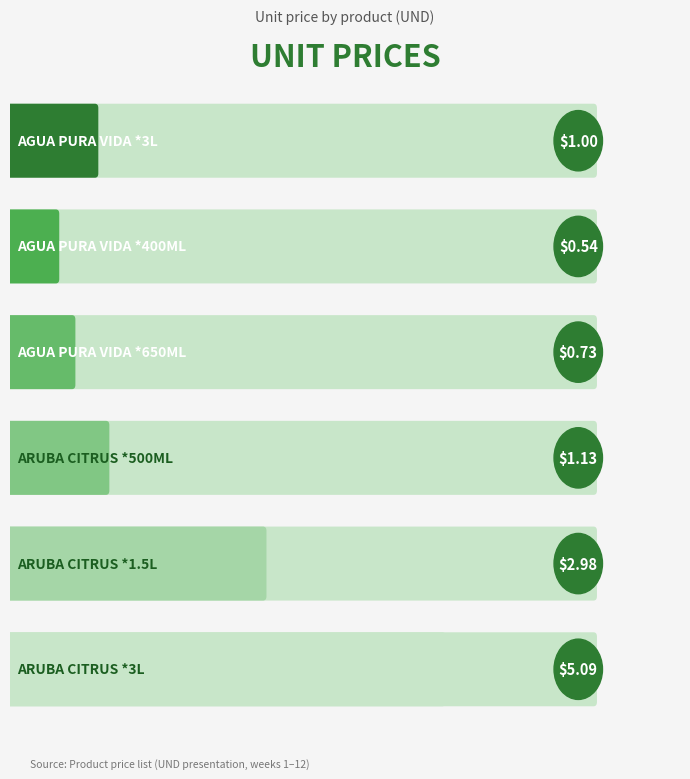

The chart shows a value of 1.8 at AGUA PURA VIDA *3L. True or false?

False